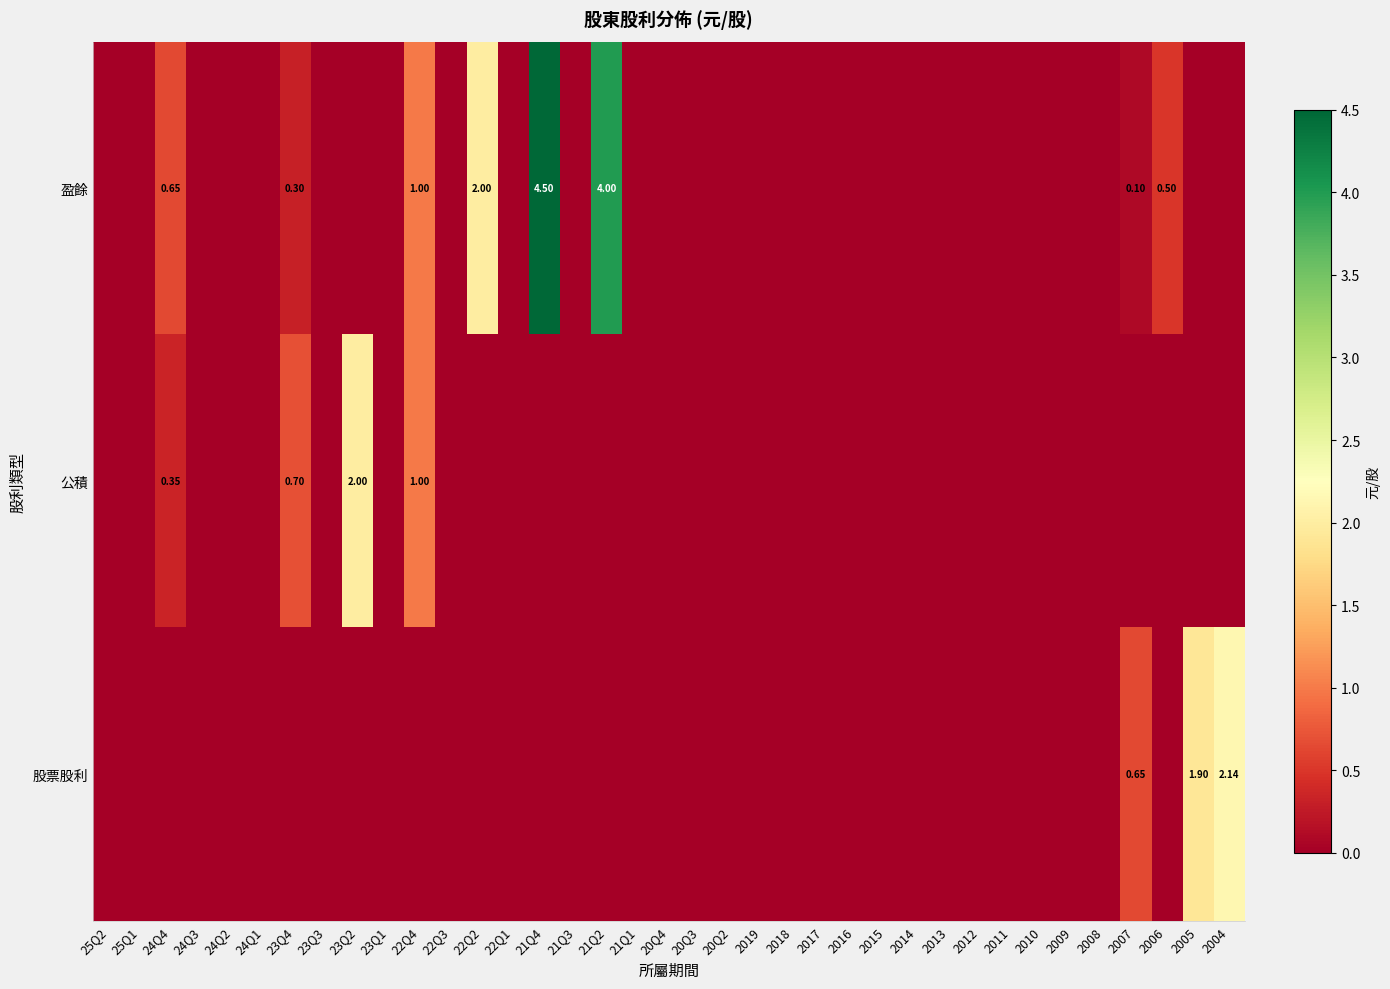

What is the greatest value displayed?

4.5